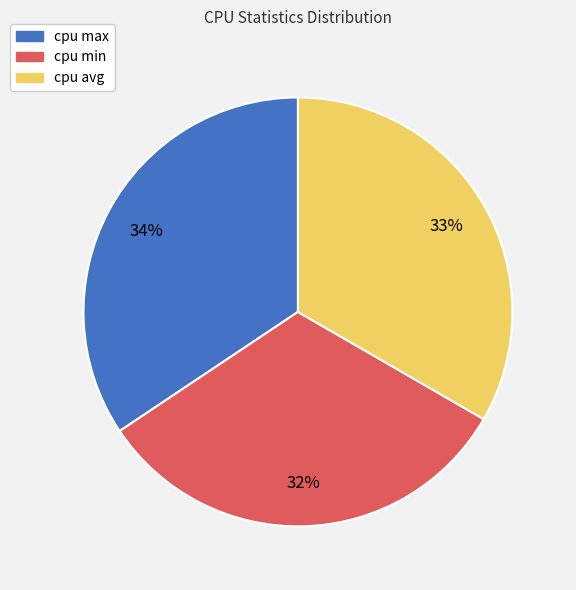

Does cpu avg account for over 50% of the chart?

No